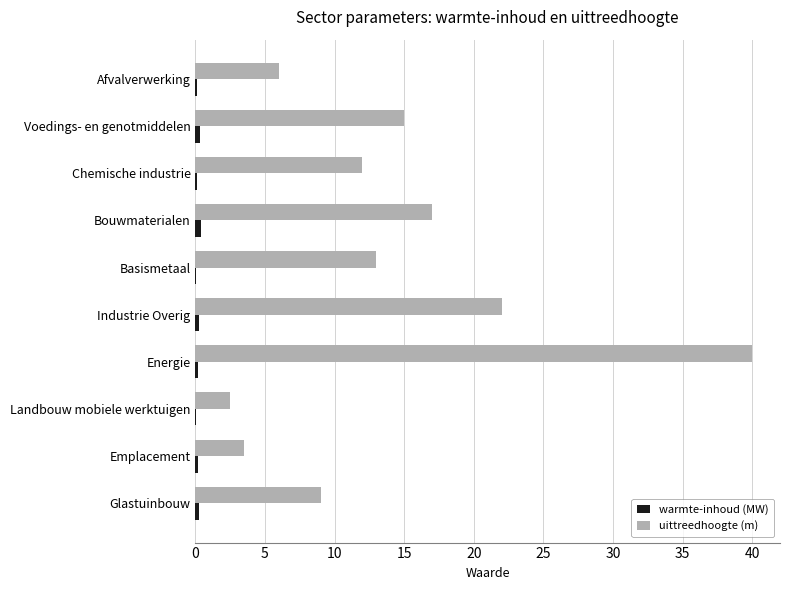

Between Energie and Glastuinbouw, which series saw the biggest shift?

uittreedhoogte (m)